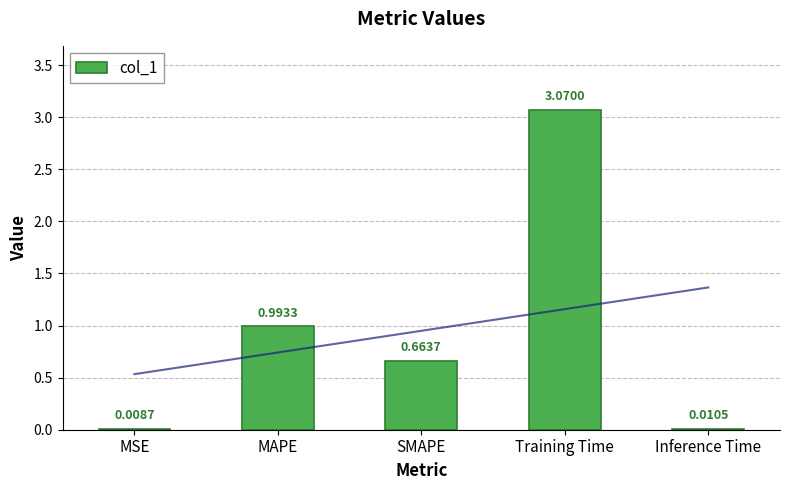

What is the change in value from MSE to Training Time?

+3.1